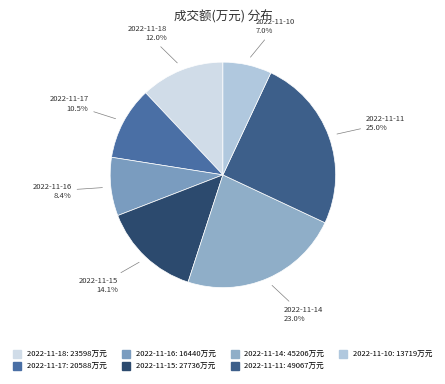

Does any single category account for the majority?

No